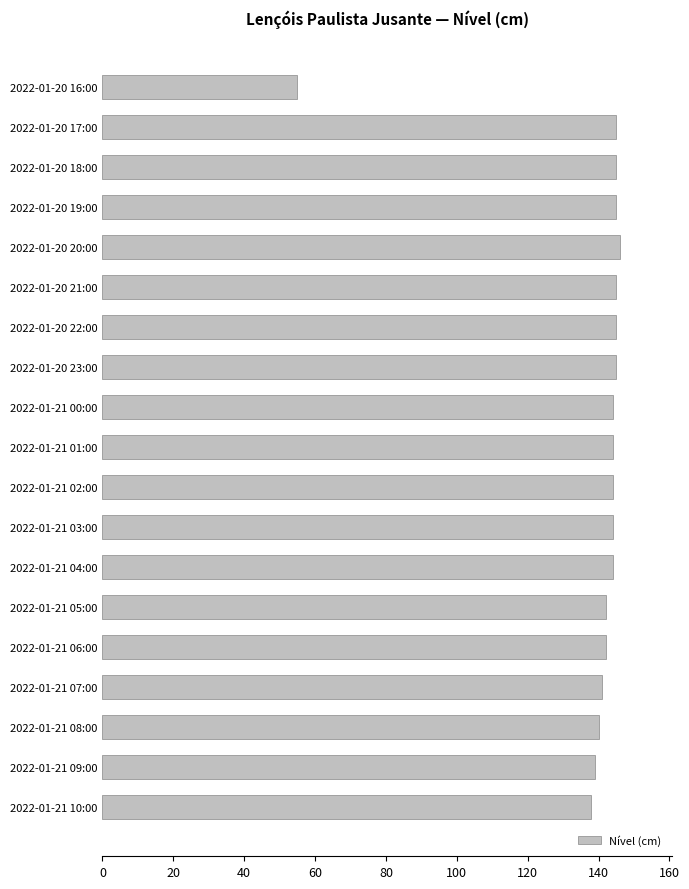

The chart shows a value of 81 at 2022-01-20 23:00. True or false?

False